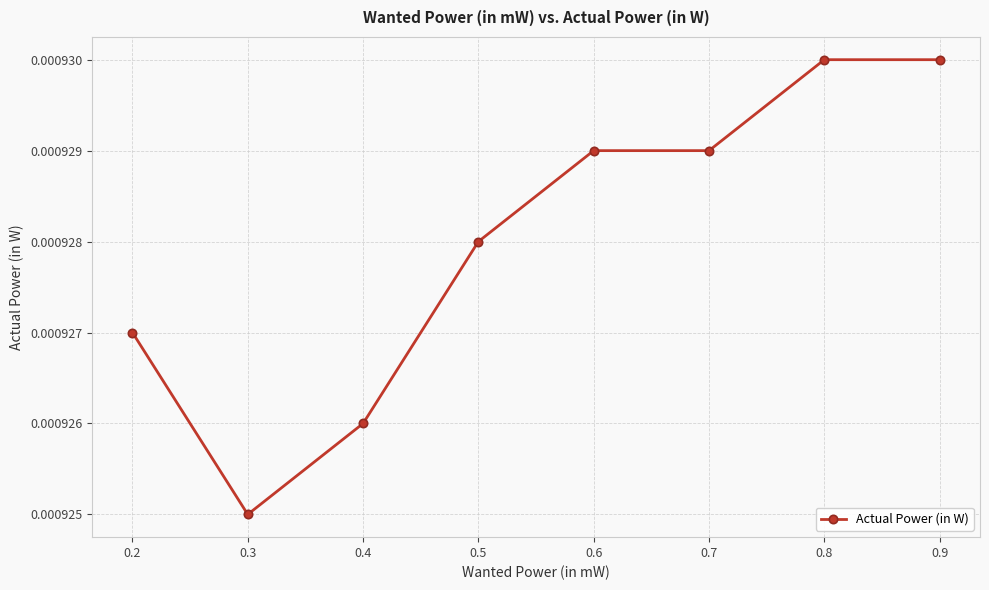

Between 0.9 and 0.5, which is larger?

0.9